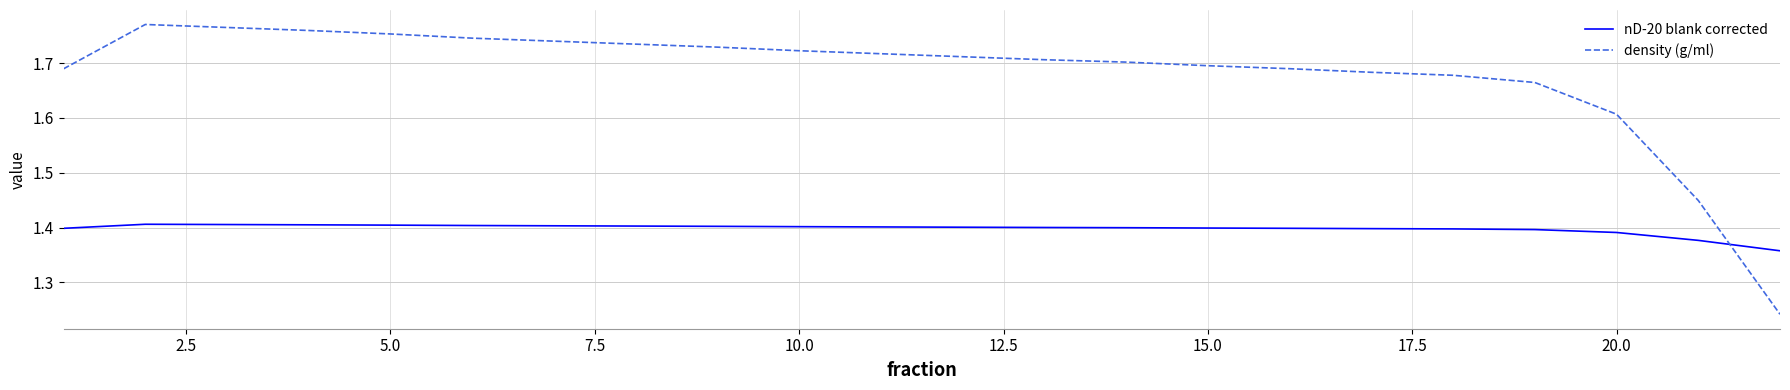

Which series has the widest spread of values?

density (g/ml)